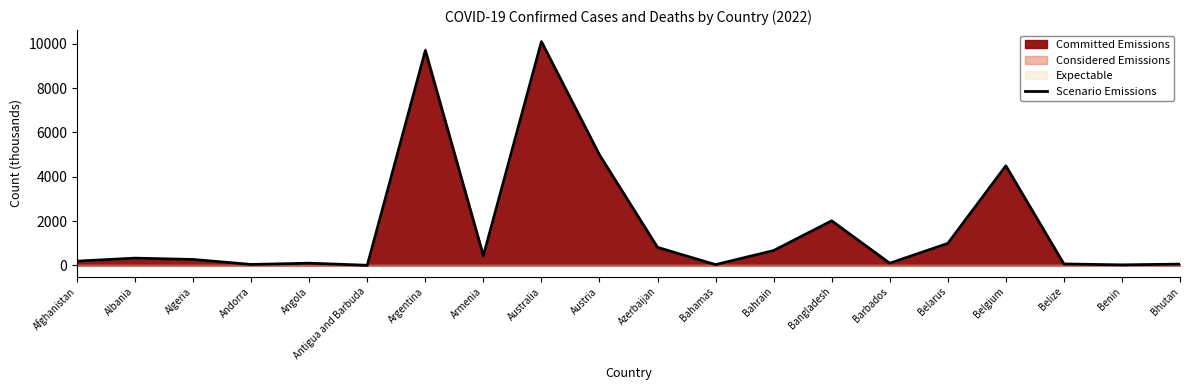

Rank the categories by value from highest to lowest.

Australia, Argentina, Austria, Belgium, Bangladesh, Belarus, Azerbaijan, Bahrain, Armenia, Albania, Algeria, Afghanistan, Angola, Barbados, Belize, Bhutan, Andorra, Bahamas, Benin, Antigua and Barbuda